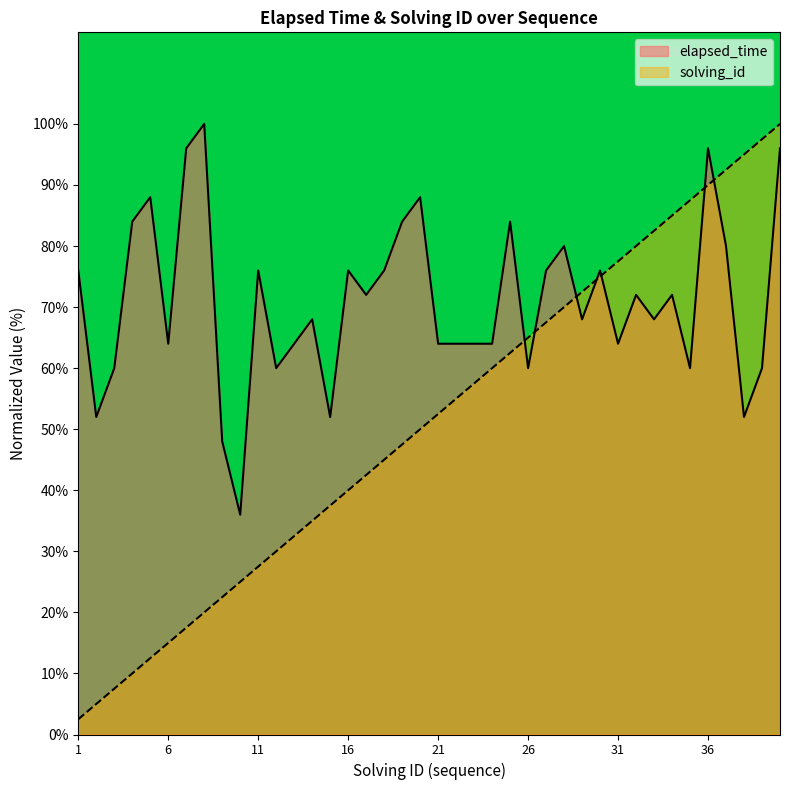

Rank the series by their maximum value, from lowest to highest.

elapsed_time, solving_id